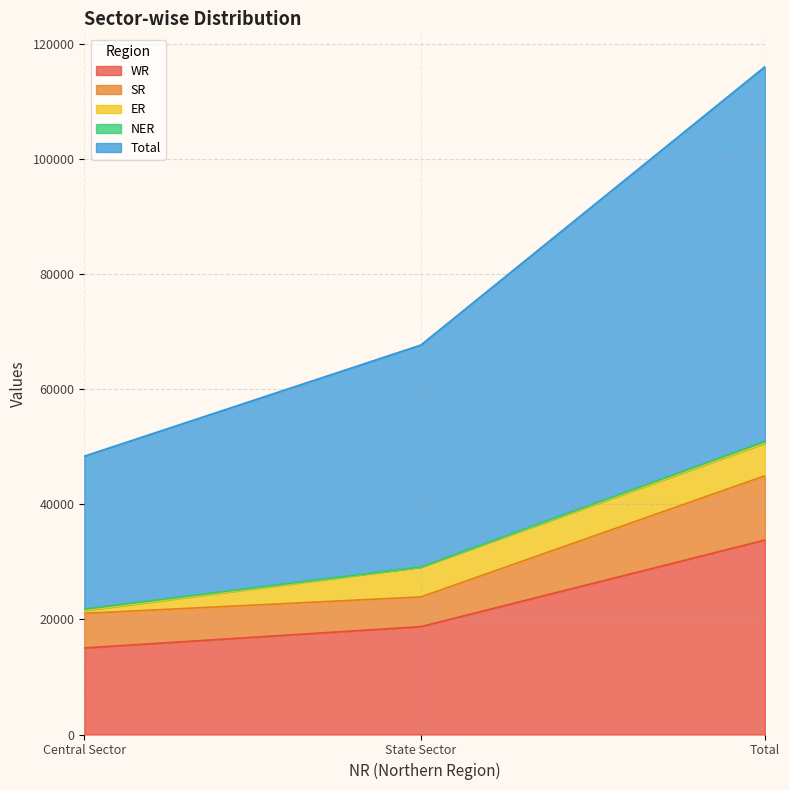

What is the label of the 3rd point from the right?

Central Sector